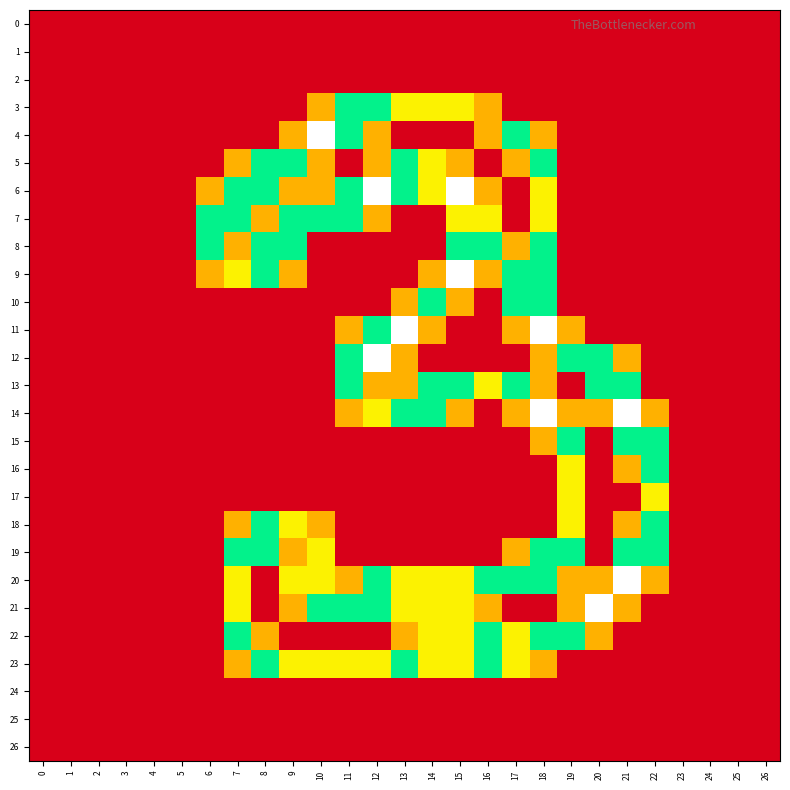

Which series has the widest spread of values?

4